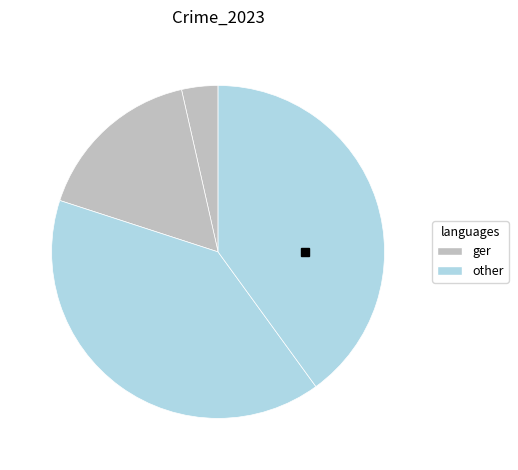

How many segments does this pie chart have?

4